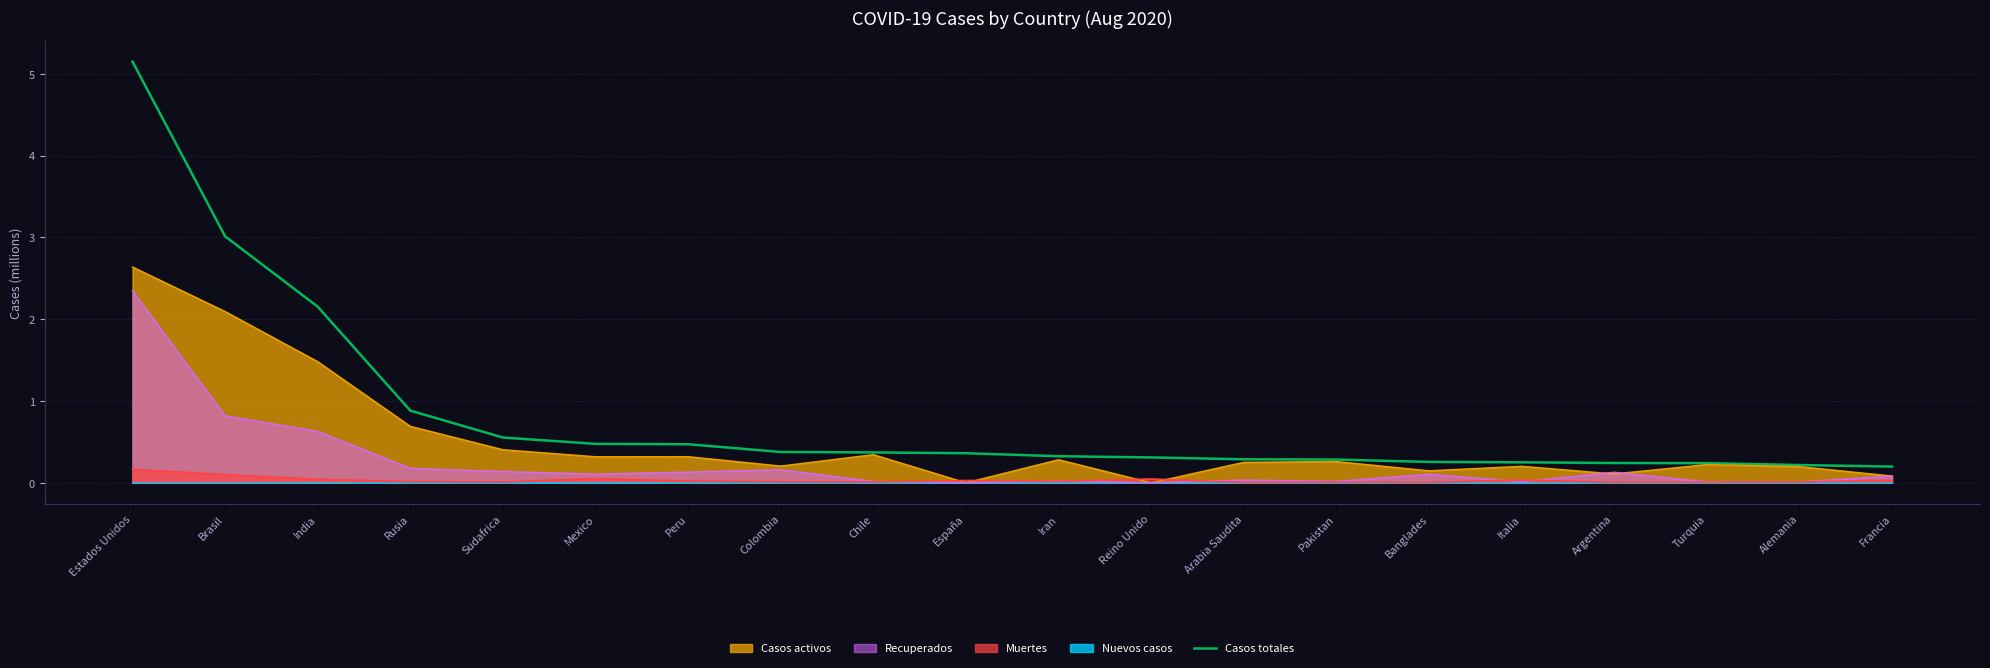

What is the label of the 8th point from the left?

Colombia